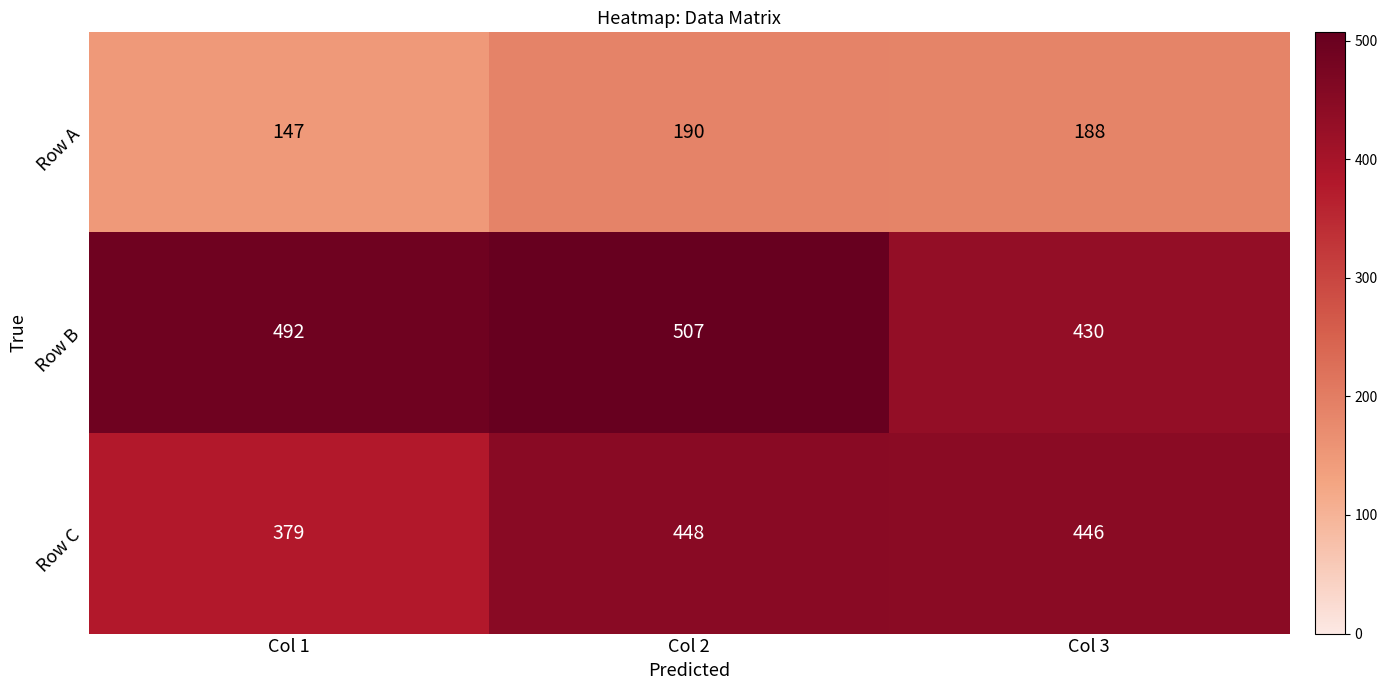

List the series in order of their peak value, highest first.

Row B, Row C, Row A